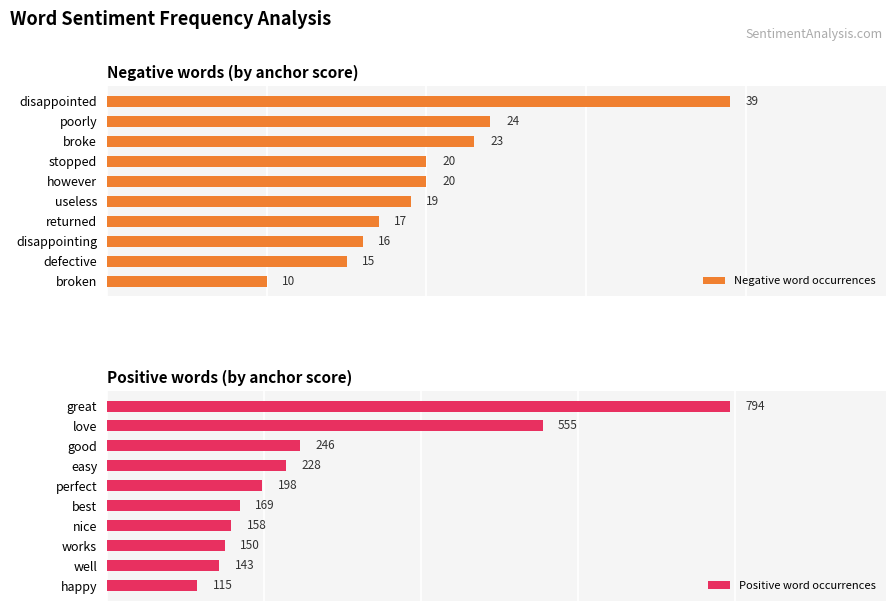

List the labels in order of Positive word occurrences value, largest first.

great, love, good, easy, perfect, best, nice, works, well, happy